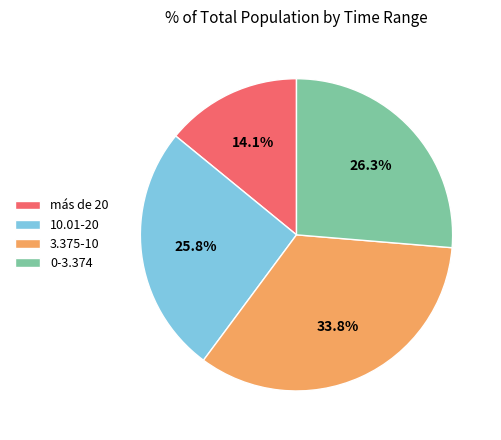

How many slices are in this pie chart?

4